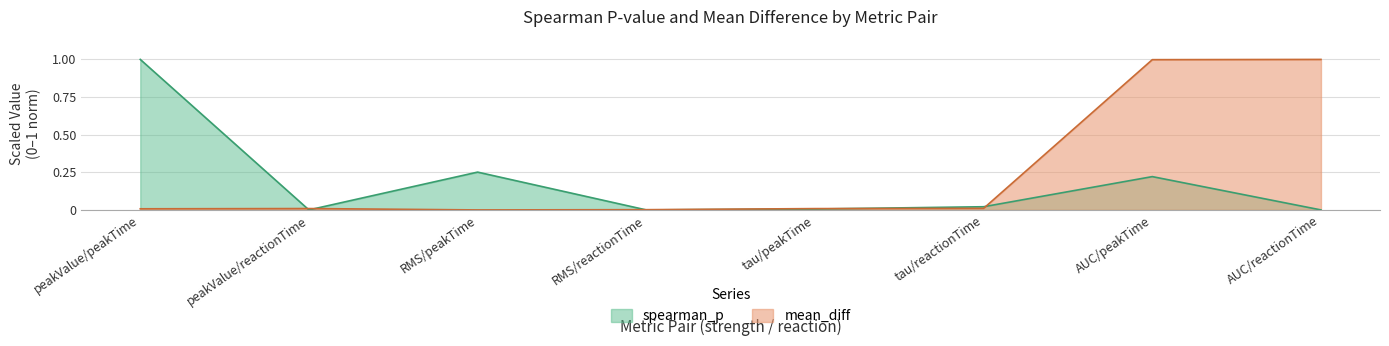

Reading left to right, list all the values displayed in this chart.

spearman_p: peakValue/peakTime=1.0	peakValue/reactionTime=0.0	RMS/peakTime=0.3	RMS/reactionTime=0.0	tau/peakTime=0.0	tau/reactionTime=0.0	AUC/peakTime=0.2	AUC/reactionTime=0.0
mean_diff: peakValue/peakTime=0.0	peakValue/reactionTime=0.0	RMS/peakTime=0.0	RMS/reactionTime=0.0	tau/peakTime=0.0	tau/reactionTime=0.0	AUC/peakTime=1.0	AUC/reactionTime=1.0